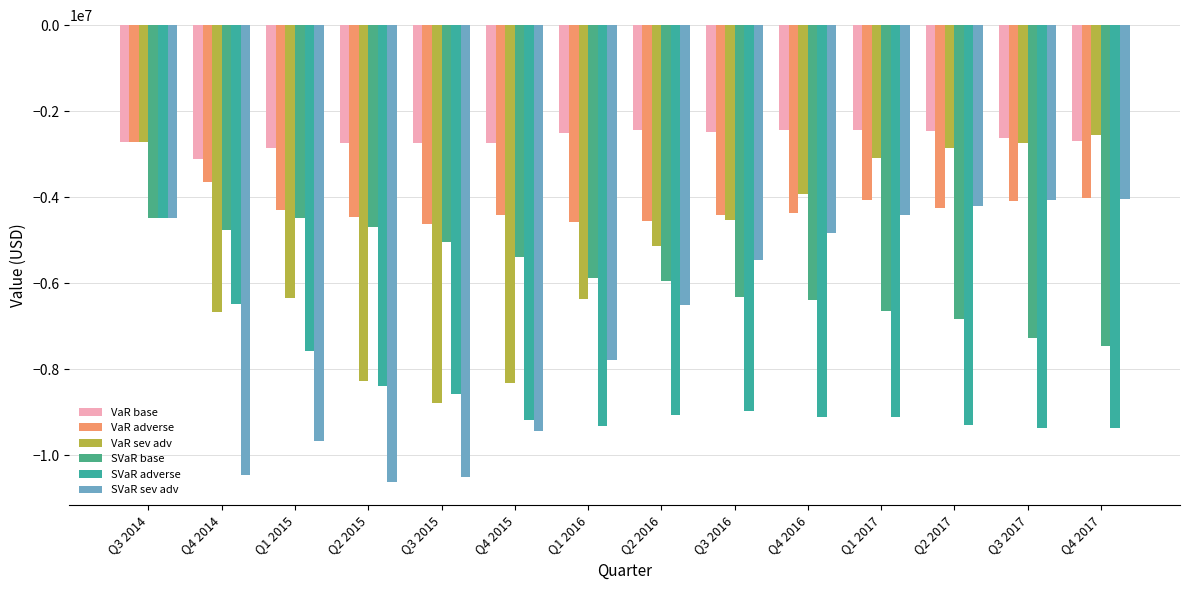

At Q3 2016, list the series in order from largest to smallest.

VaR base, VaR adverse, VaR sev adv, SVaR sev adv, SVaR base, SVaR adverse